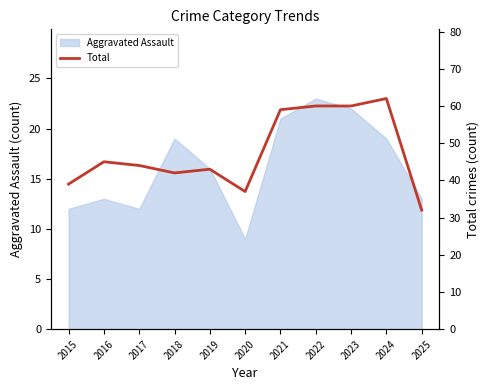

Approximately how many times larger is the value at 2016 compared to 2024?

0.7